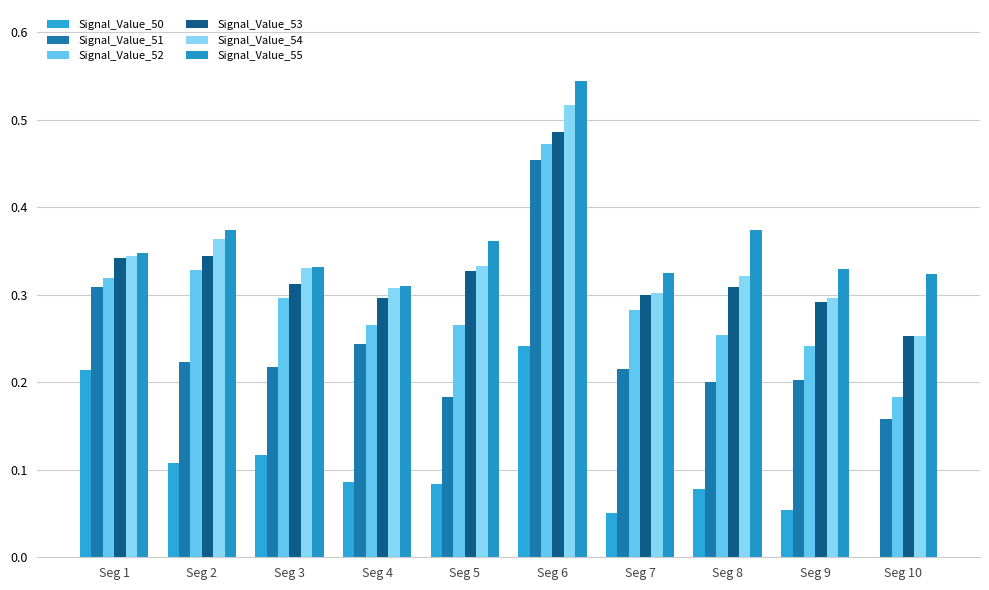

Reading left to right, transcribe all the data shown in this chart.

Signal_Value_50: Seg 1=0.2	Seg 2=0.1	Seg 3=0.1	Seg 4=0.1	Seg 5=0.1	Seg 6=0.2	Seg 7=0.1	Seg 8=0.1	Seg 9=0.1	Seg 10=0.0
Signal_Value_51: Seg 1=0.3	Seg 2=0.2	Seg 3=0.2	Seg 4=0.2	Seg 5=0.2	Seg 6=0.5	Seg 7=0.2	Seg 8=0.2	Seg 9=0.2	Seg 10=0.2
Signal_Value_52: Seg 1=0.3	Seg 2=0.3	Seg 3=0.3	Seg 4=0.3	Seg 5=0.3	Seg 6=0.5	Seg 7=0.3	Seg 8=0.3	Seg 9=0.2	Seg 10=0.2
Signal_Value_53: Seg 1=0.3	Seg 2=0.3	Seg 3=0.3	Seg 4=0.3	Seg 5=0.3	Seg 6=0.5	Seg 7=0.3	Seg 8=0.3	Seg 9=0.3	Seg 10=0.3
Signal_Value_54: Seg 1=0.3	Seg 2=0.4	Seg 3=0.3	Seg 4=0.3	Seg 5=0.3	Seg 6=0.5	Seg 7=0.3	Seg 8=0.3	Seg 9=0.3	Seg 10=0.3
Signal_Value_55: Seg 1=0.3	Seg 2=0.4	Seg 3=0.3	Seg 4=0.3	Seg 5=0.4	Seg 6=0.5	Seg 7=0.3	Seg 8=0.4	Seg 9=0.3	Seg 10=0.3